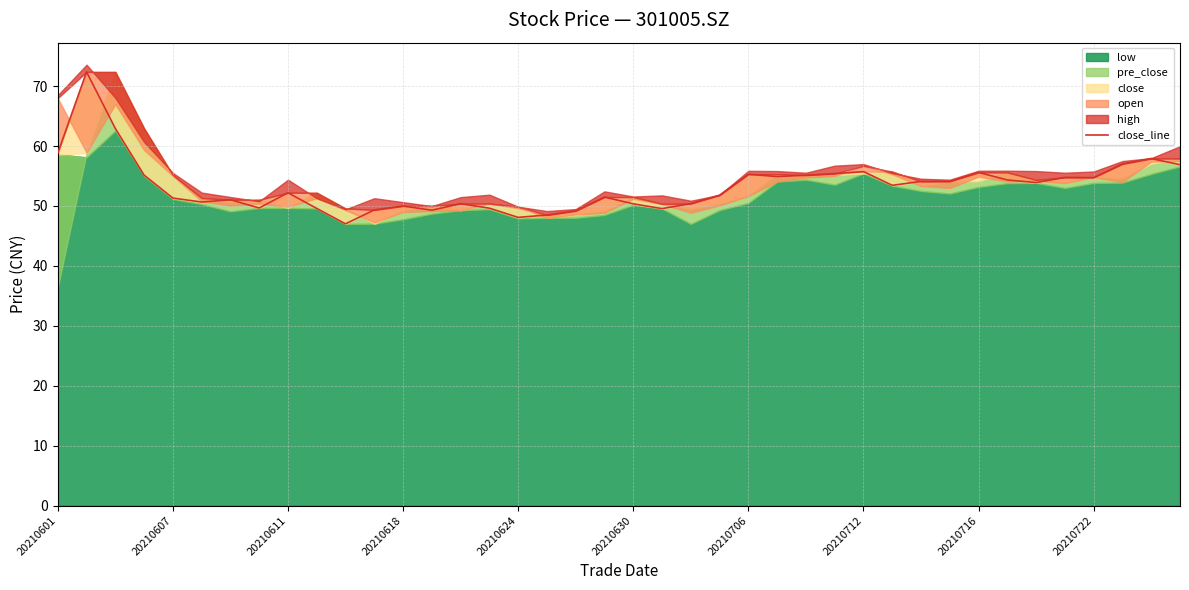

True or false: the data shows 57.0 at 37.

True